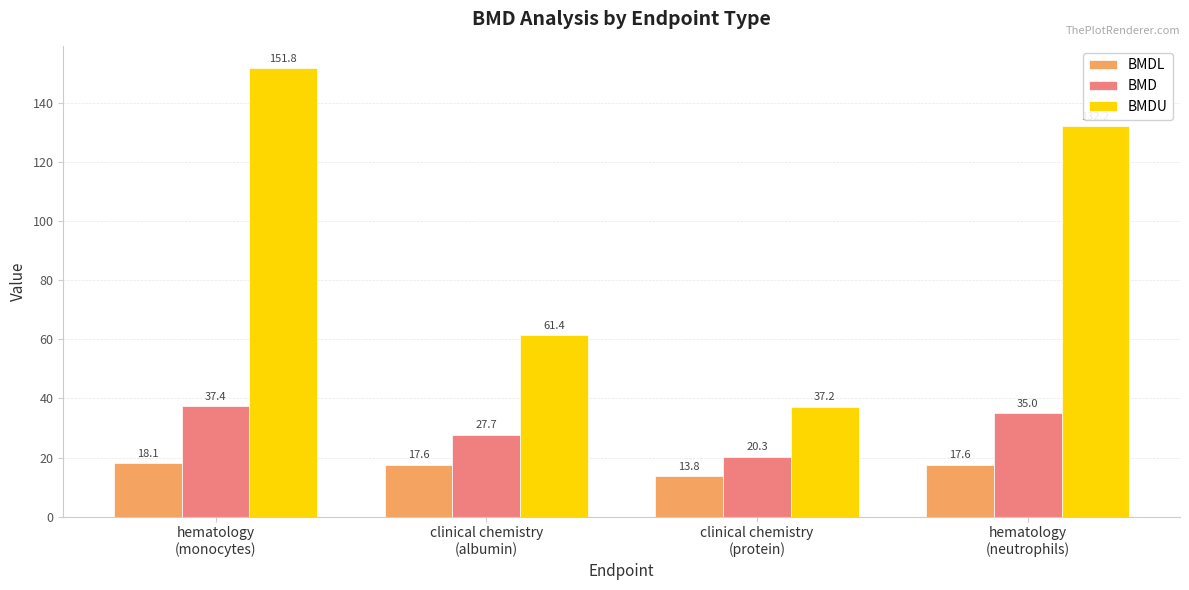

How many data points in BMDL are above 17?

3